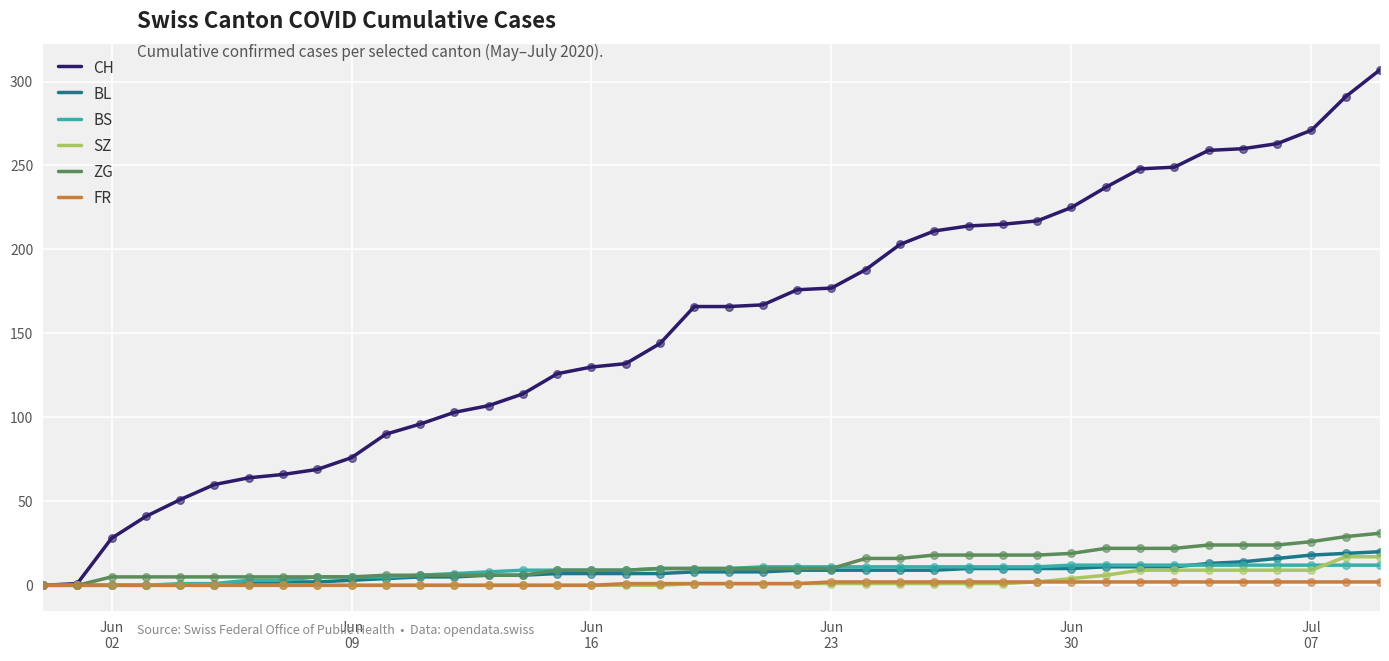

Which series has the largest total across all categories?

CH